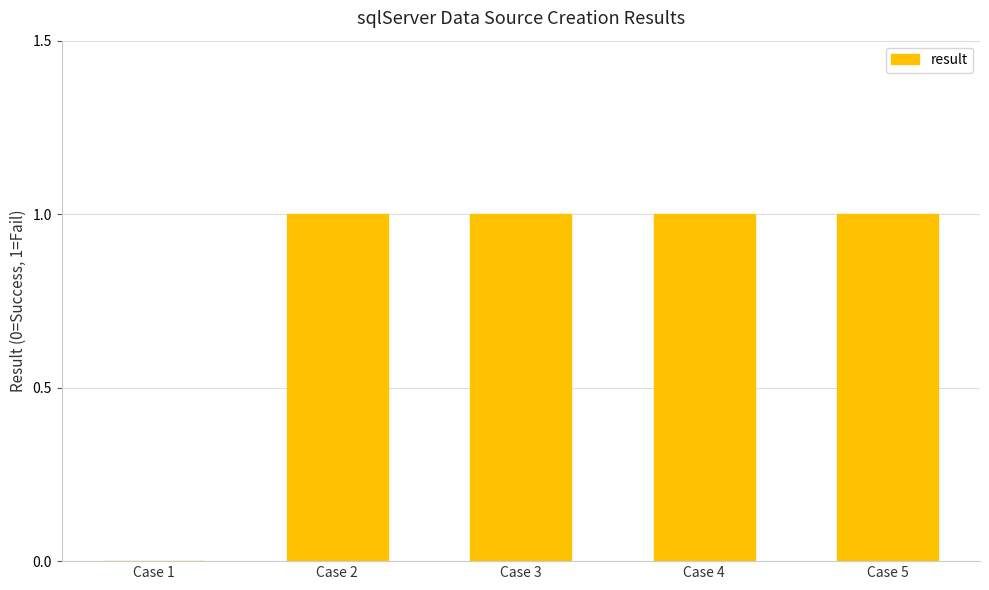

How many values are above zero?

4